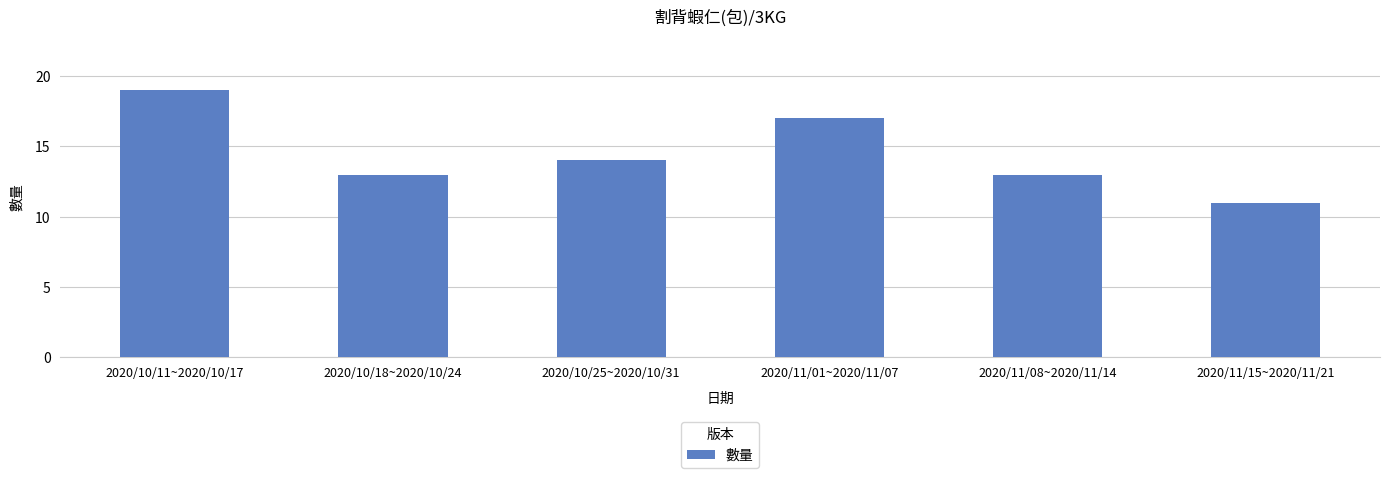

What is the ratio of the value at 2020/11/01~2020/11/07 to the value at 2020/11/15~2020/11/21?

1.5